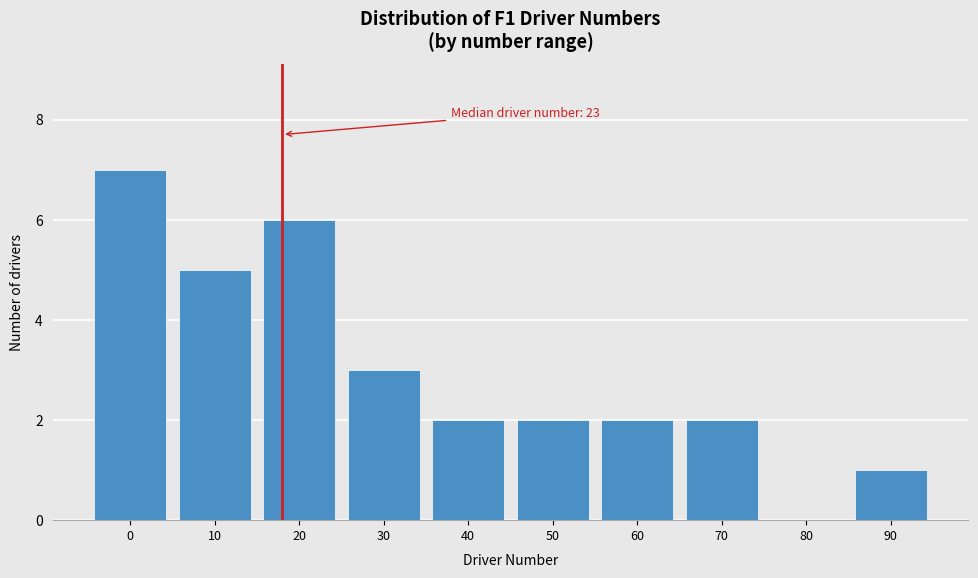

Reading left to right, what are all the values shown in this chart?

0=7	10=5	20=6	30=3	40=2	50=2	60=2	70=2	80=0	90=1